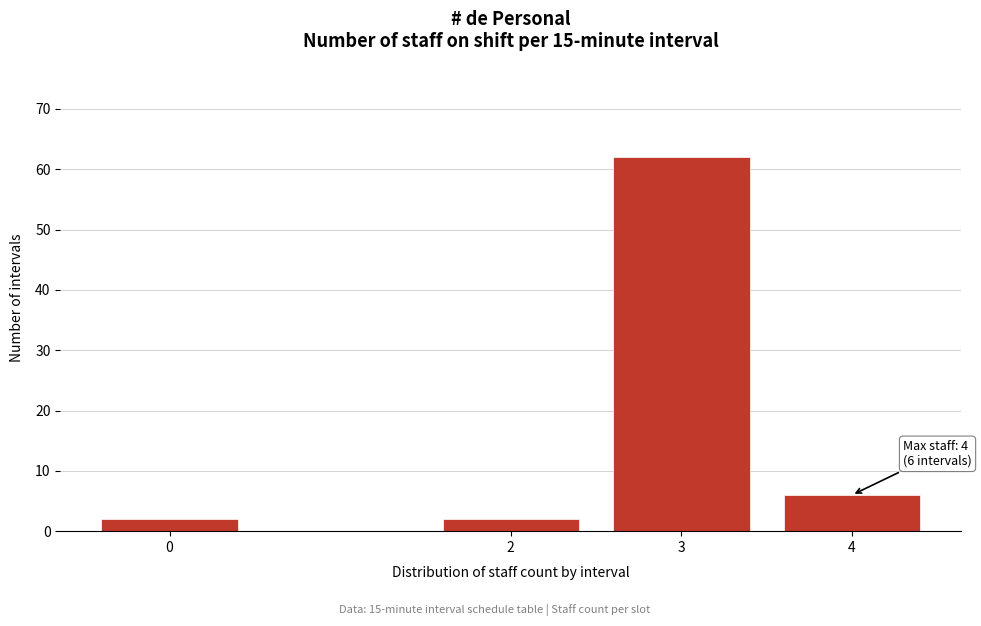

Reading left to right, extract all data points from this chart.

0=2	2=2	3=62	4=6